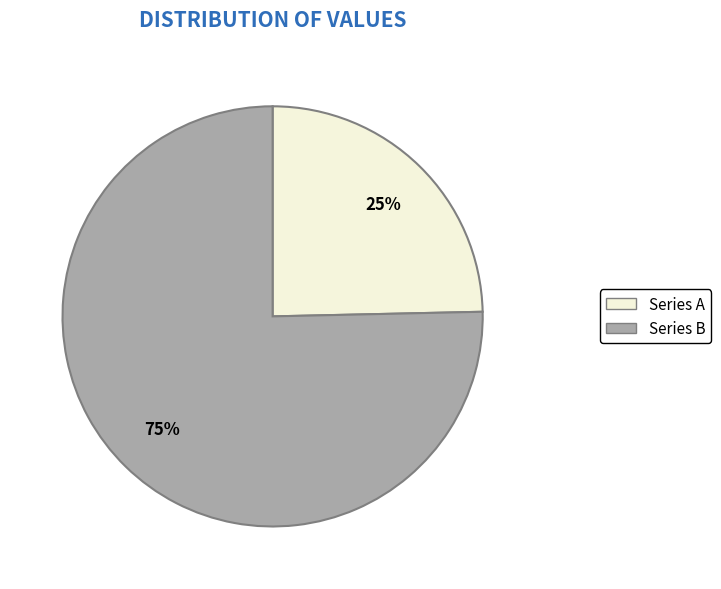

To the nearest percent, what is the average slice percentage?

50%